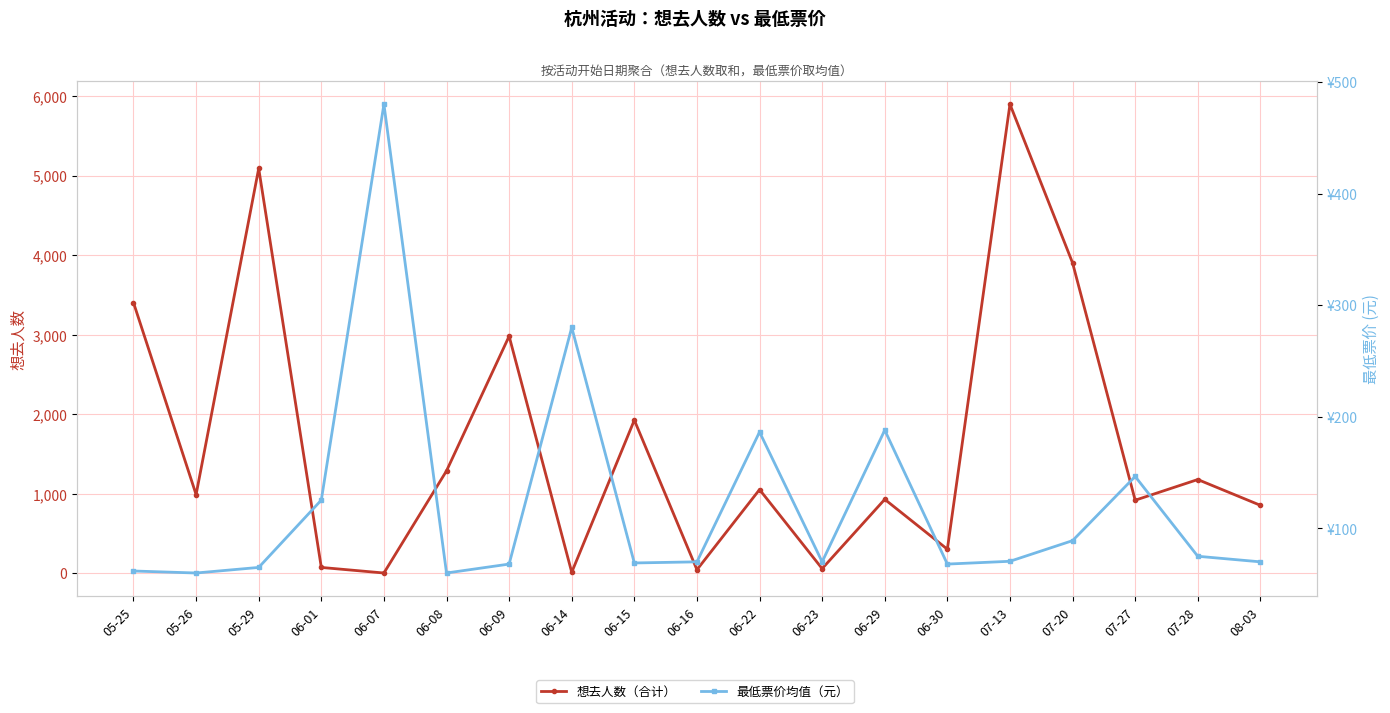

Reading left to right, list all the values displayed in this chart.

想去人数: 05-25=3402.0	05-26=989.0	05-29=5089.0	06-01=73.0	06-07=3.0	06-08=1287.0	06-09=2980.0	06-14=12.0	06-15=1925.0	06-16=44.0	06-22=1052.0	06-23=58.0	06-29=929.0	06-30=302.0	07-13=5896.0	07-20=3902.0	07-27=918.0	07-28=1178.0	08-03=854.0
最低票价 (元): 05-25=61.8	05-26=60.0	05-29=65.0	06-01=125.3	06-07=480.0	06-08=60.0	06-09=68.0	06-14=280.0	06-15=69.0	06-16=70.0	06-22=186.3	06-23=70.0	06-29=188.0	06-30=68.0	07-13=70.5	07-20=89.0	07-27=146.5	07-28=75.0	08-03=70.0